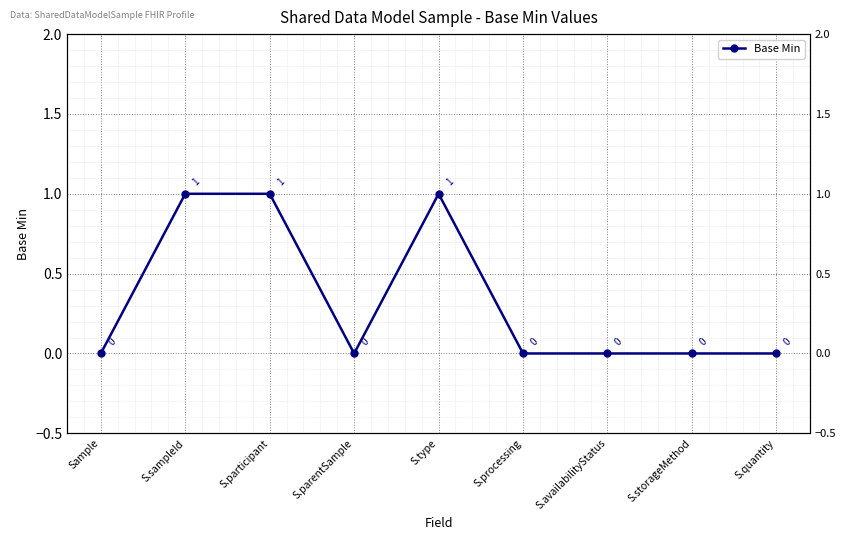

At which label is the value closest to 0?

Sample